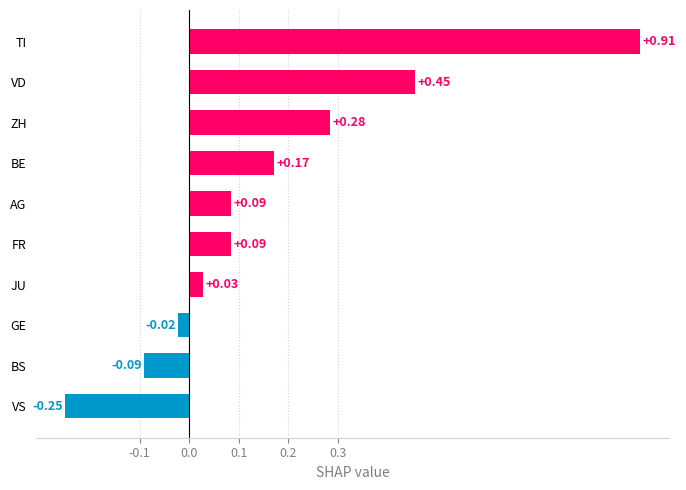

What is the change in value from GE to JU?

+0.1